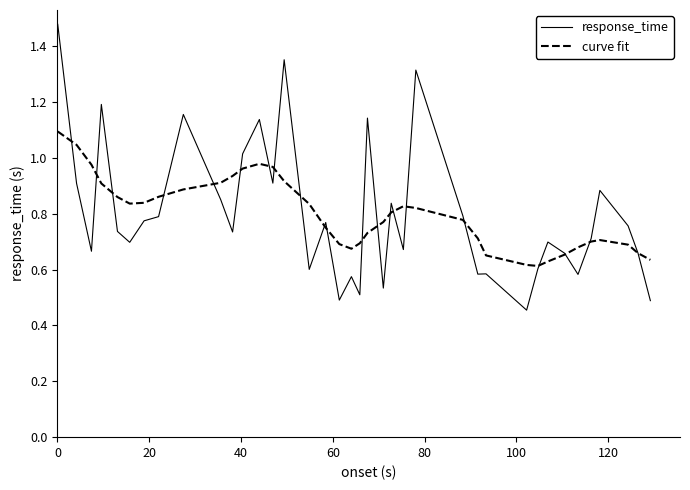

How many interior local peaks does the curve fit series have?

3